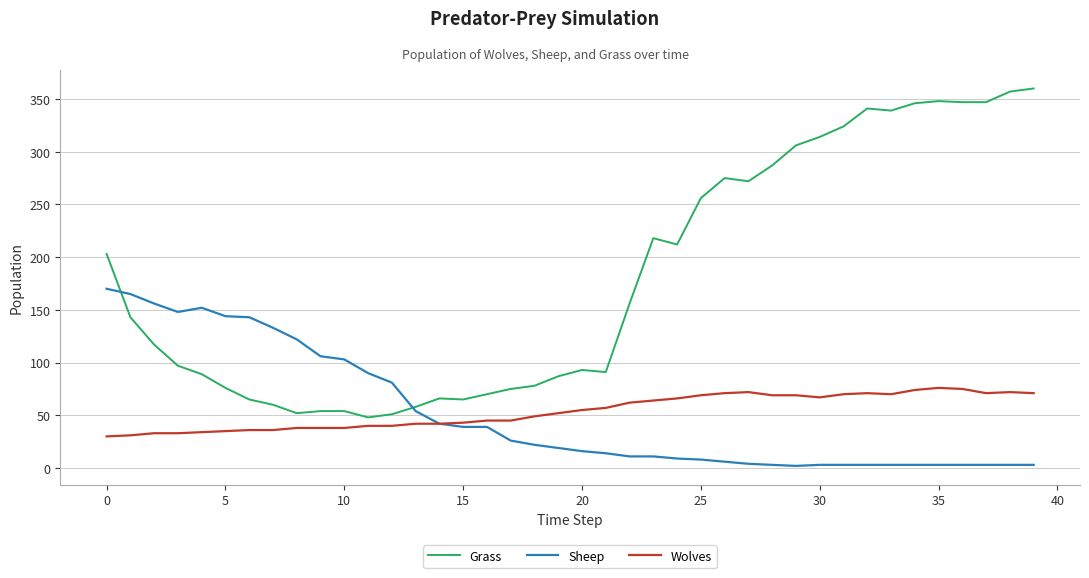

True or false: Grass and Wolves cross at least once.

False